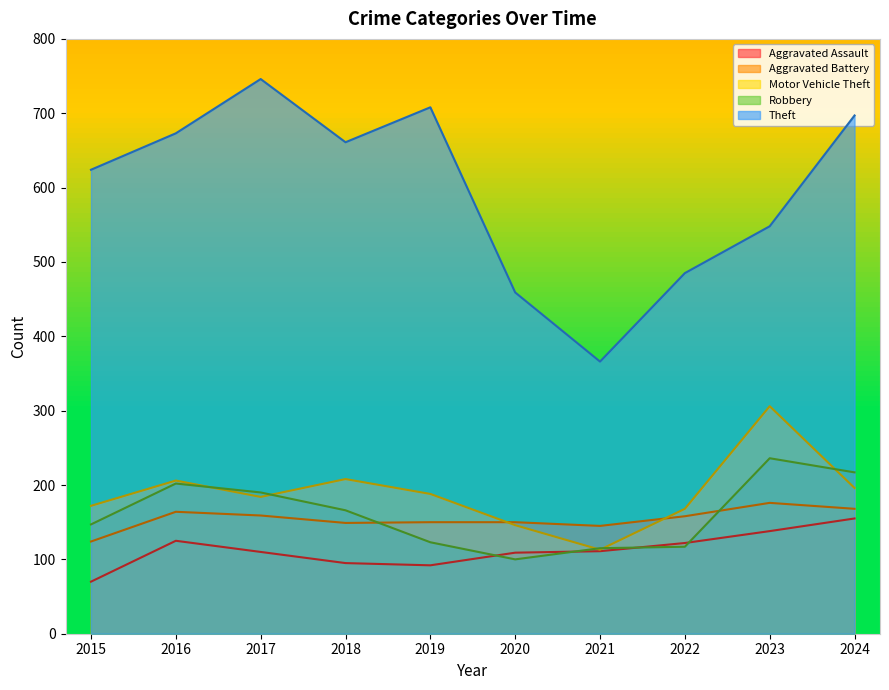

What is the average value of the Aggravated Battery series?

154